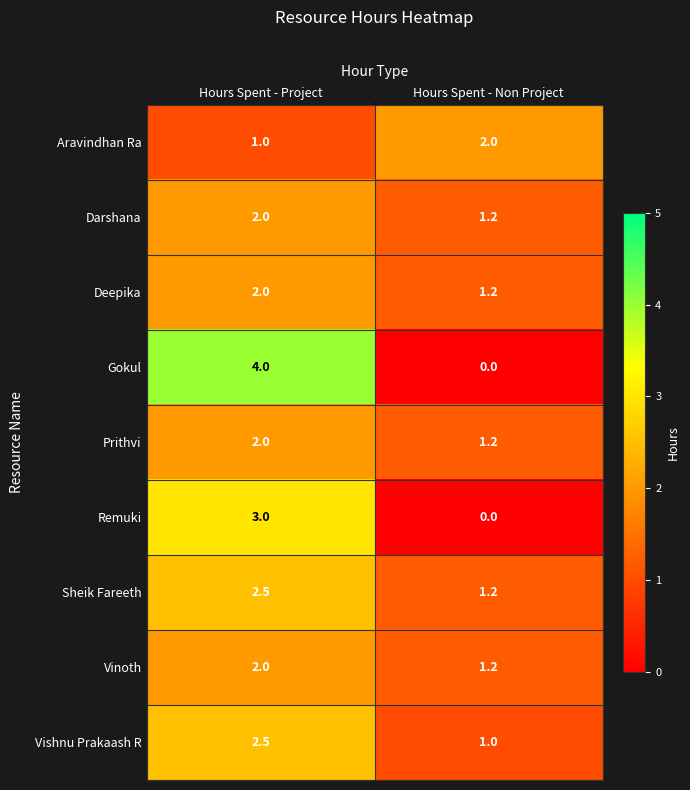

What is the total value across all series at Hours Spent - Non Project?

9.0